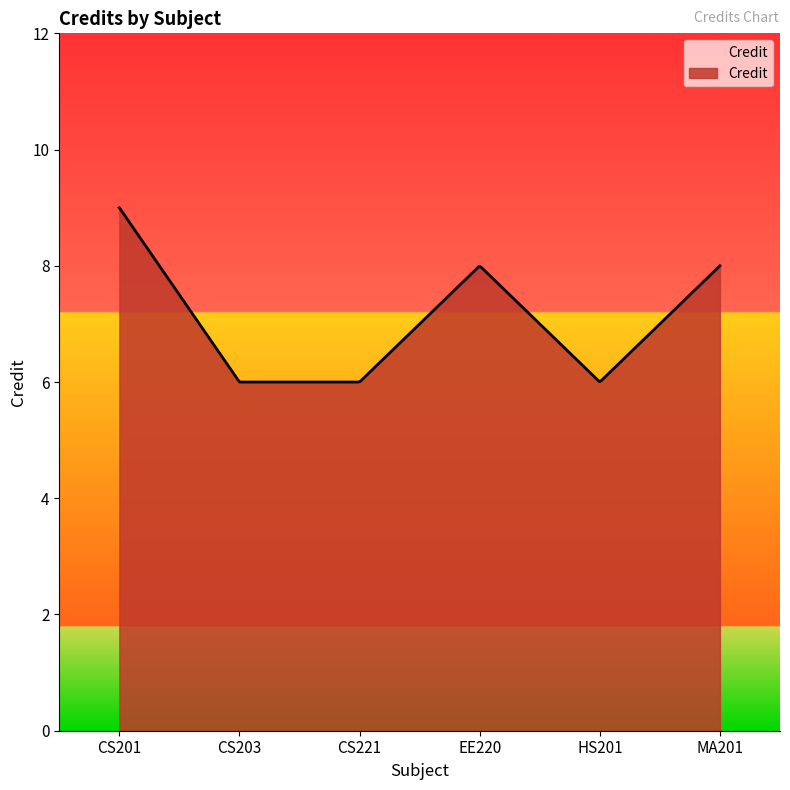

Does the chart have visible grid lines?

No